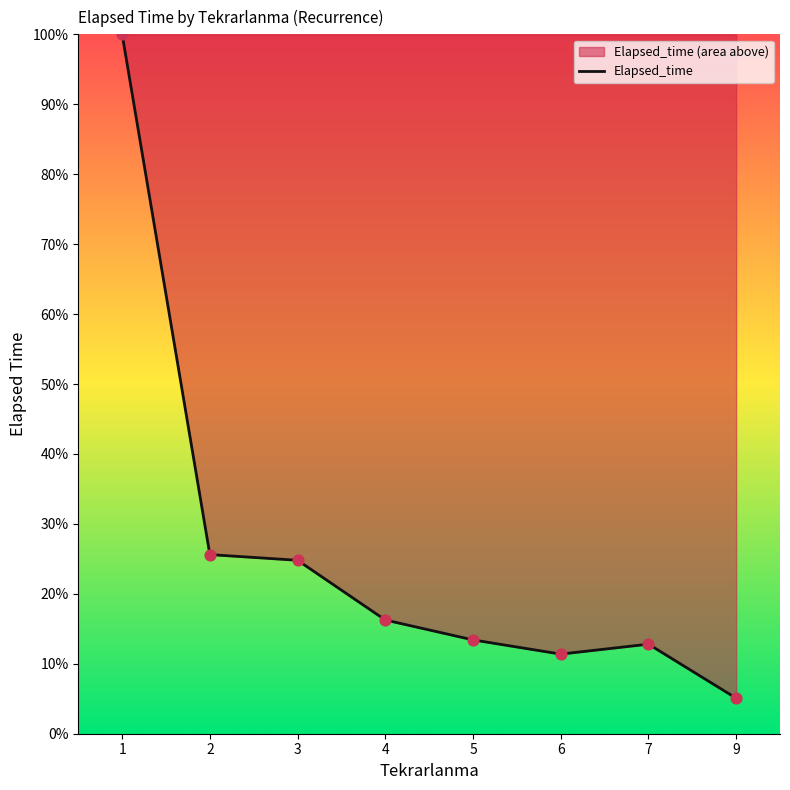

What is the ratio of the value at 7 to the value at 5?

1.0